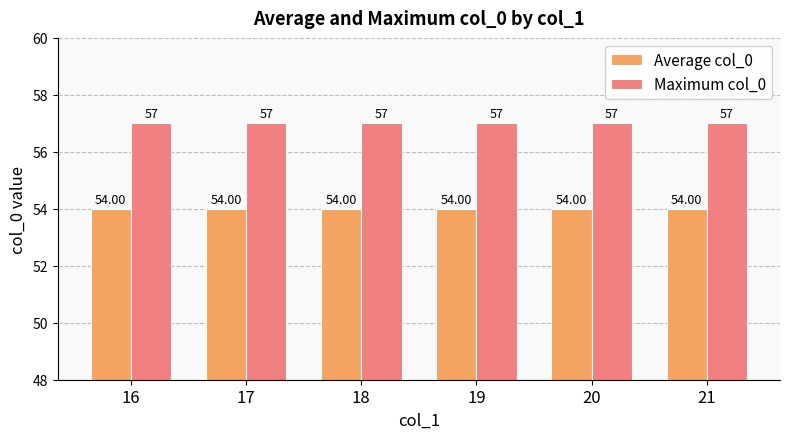

What is the total value across all series at 18?

111